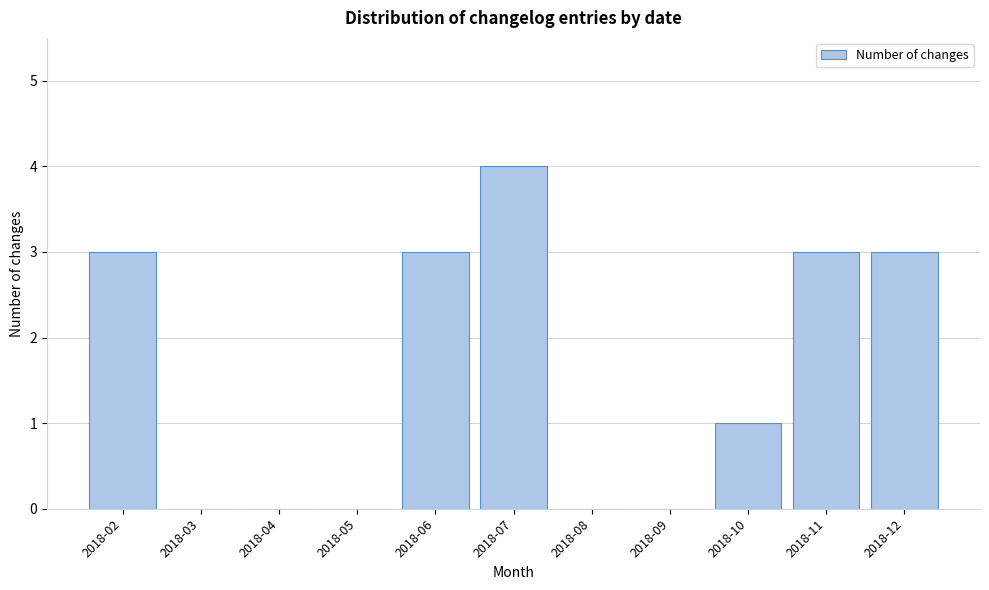

Which has a higher value, 2018-11 or 2018-04?

2018-11